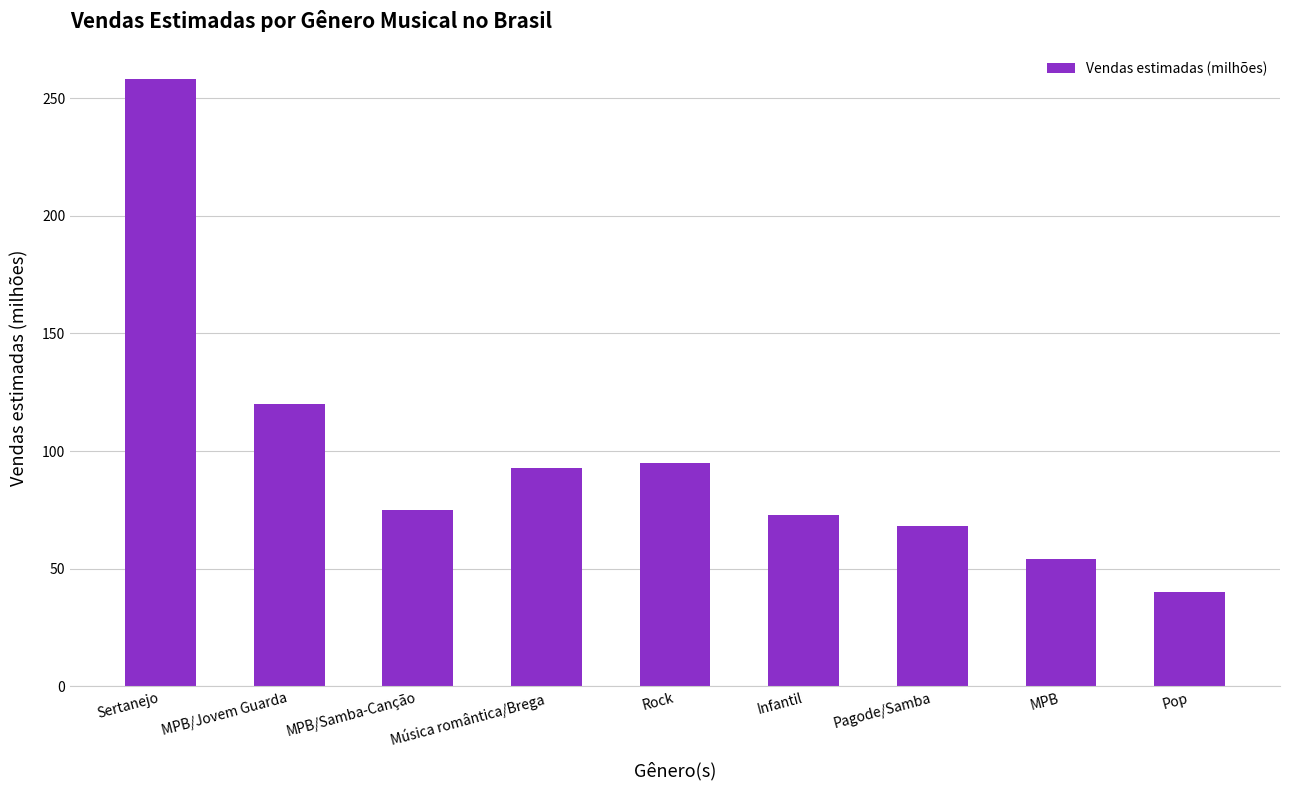

The value at MPB is 54. True or false?

True